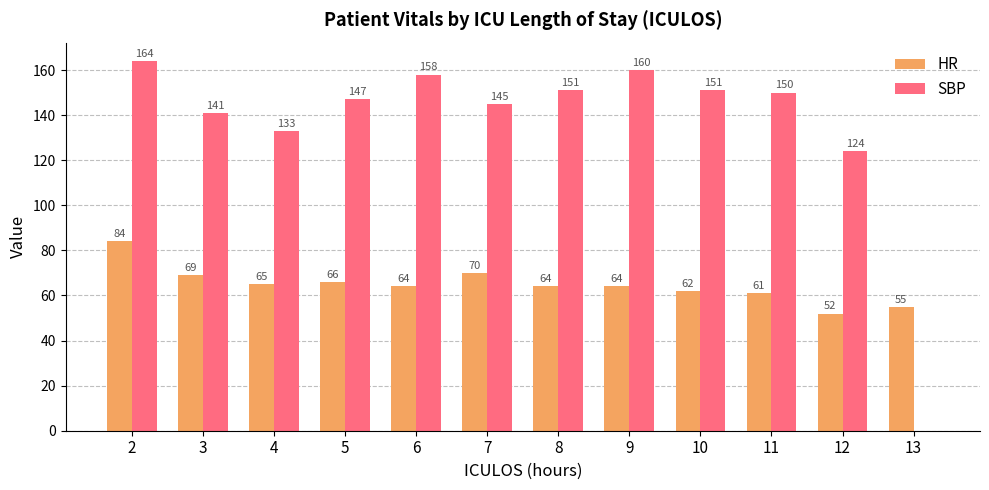

Which series has the largest total across all categories?

SBP